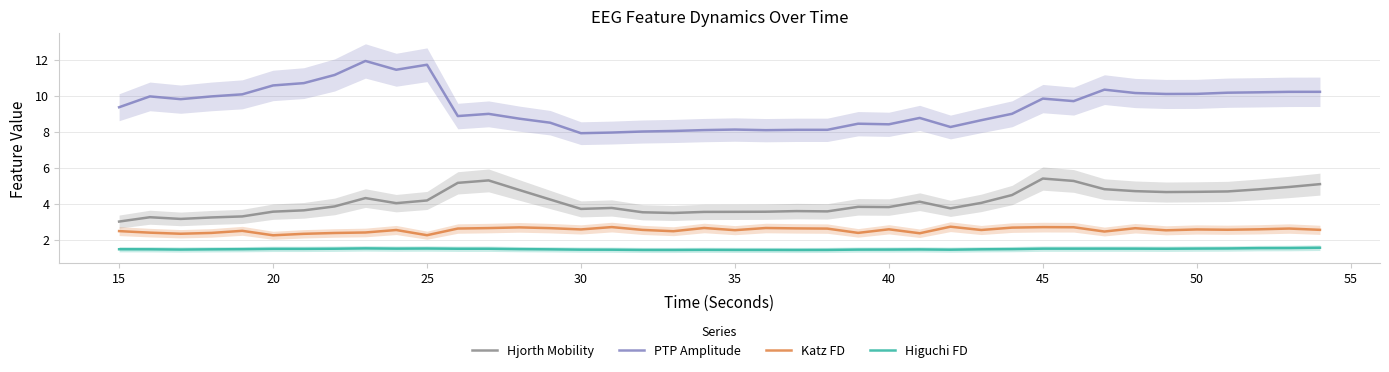

Reading right to left, what are all the values shown in this chart?

Hjorth Mobility: 5.1	4.9	4.8	4.7	4.7	4.6	4.7	4.8	5.3	5.4	4.5	4.0	3.7	4.1	3.8	3.8	3.6	3.6	3.5	3.5	3.5	3.5	3.5	3.8	3.7	4.2	4.8	5.3	5.2	4.2	4.0	4.3	3.8	3.6	3.6	3.3	3.2	3.2	3.2	3.0
PTP Amplitude: 10.2	10.2	10.2	10.2	10.1	10.1	10.1	10.3	9.7	9.8	9.0	8.6	8.3	8.8	8.4	8.4	8.1	8.1	8.1	8.1	8.1	8.0	8.0	7.9	7.9	8.5	8.7	9.0	8.9	11.7	11.4	11.9	11.1	10.7	10.6	10.1	10.0	9.8	10.0	9.4
Katz FD: 2.5	2.6	2.6	2.5	2.6	2.5	2.6	2.4	2.7	2.7	2.7	2.5	2.7	2.4	2.6	2.4	2.6	2.6	2.6	2.5	2.6	2.5	2.5	2.7	2.6	2.6	2.7	2.6	2.6	2.2	2.5	2.4	2.4	2.3	2.2	2.5	2.4	2.3	2.4	2.5
Higuchi FD: 1.5	1.5	1.5	1.5	1.5	1.5	1.5	1.5	1.5	1.5	1.5	1.5	1.4	1.5	1.4	1.4	1.4	1.4	1.4	1.4	1.4	1.4	1.4	1.4	1.4	1.5	1.5	1.5	1.5	1.5	1.5	1.5	1.5	1.5	1.5	1.5	1.5	1.4	1.5	1.5